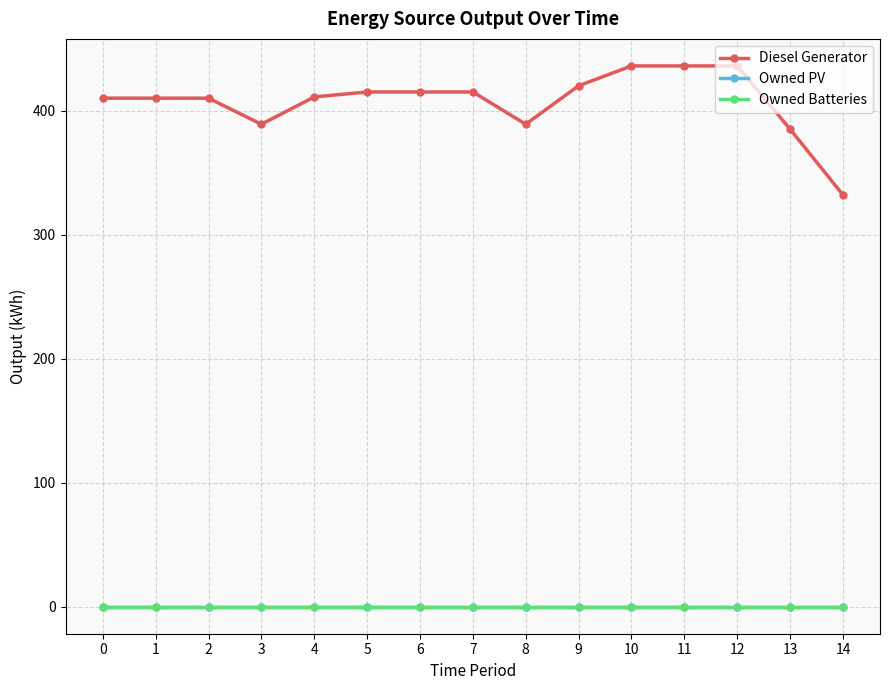

Reading left to right, transcribe all the data shown in this chart.

Diesel Generator: 410	410	410	389	411	415	415	415	389	420	436	436	436	385	332
Owned PV: 0	0	0	0	0	0	0	0	0	0	0	0	0	0	0
Owned Batteries: 0	0	0	0	0	0	0	0	0	0	0	0	0	0	0